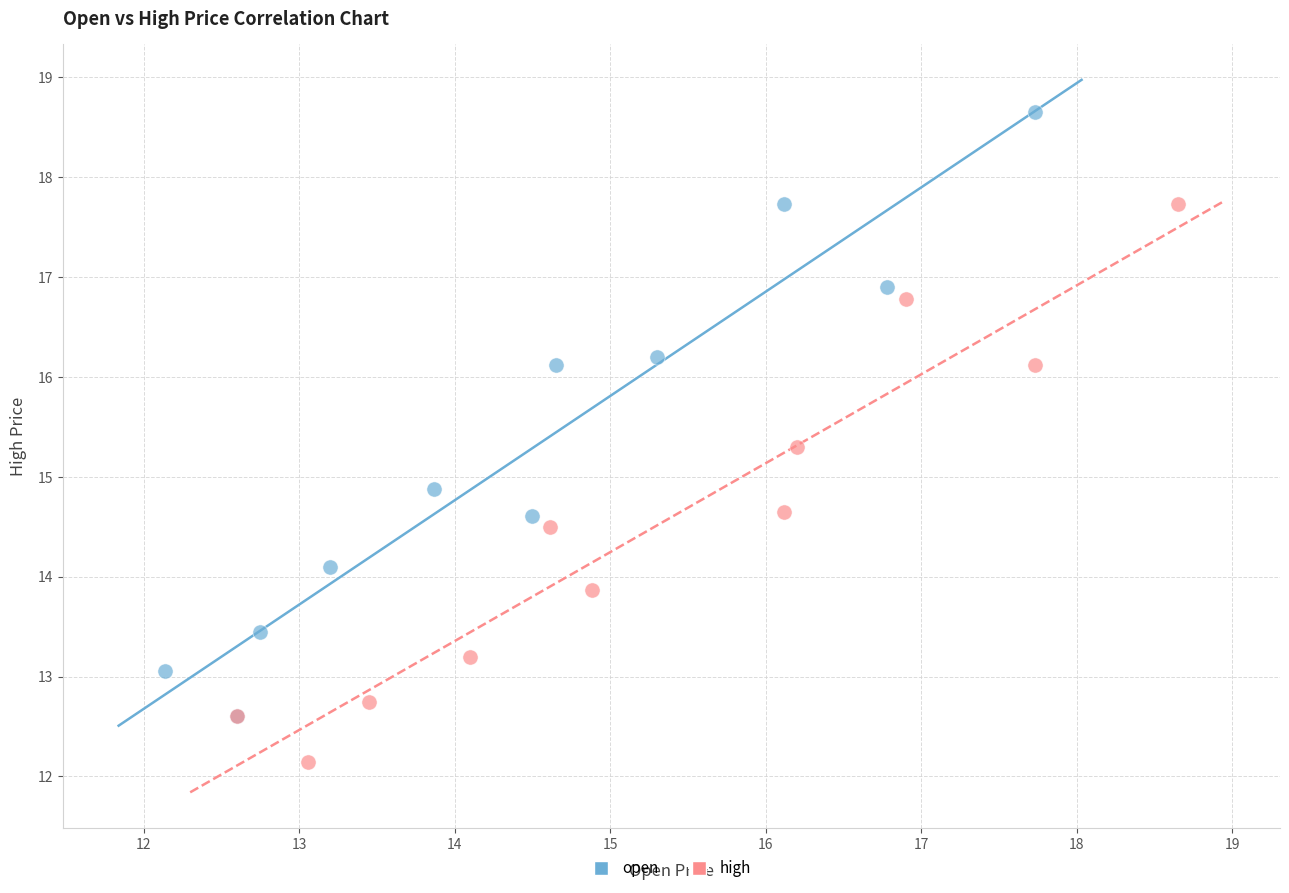

Which series has the widest spread of Y values?

open